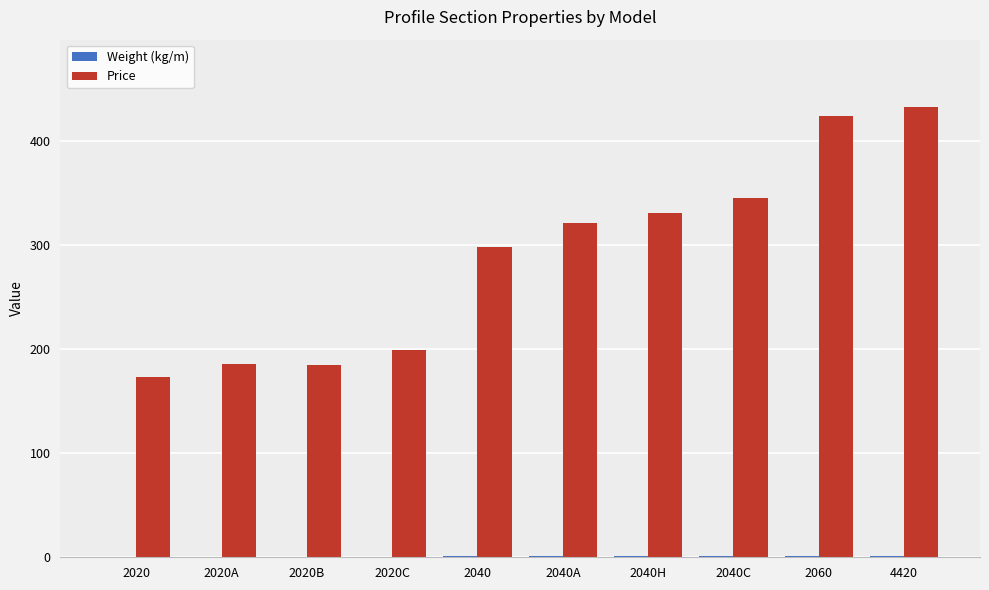

Is it true that Price equals 186.2 at 2060?

False